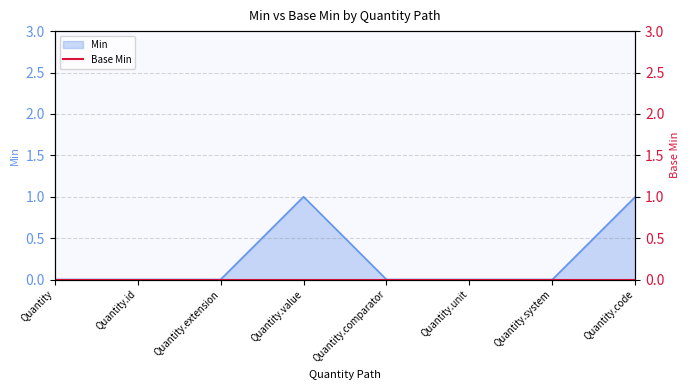

Rank the categories by value from highest to lowest.

Quantity.value, Quantity.code, Quantity, Quantity.id, Quantity.extension, Quantity.comparator, Quantity.unit, Quantity.system